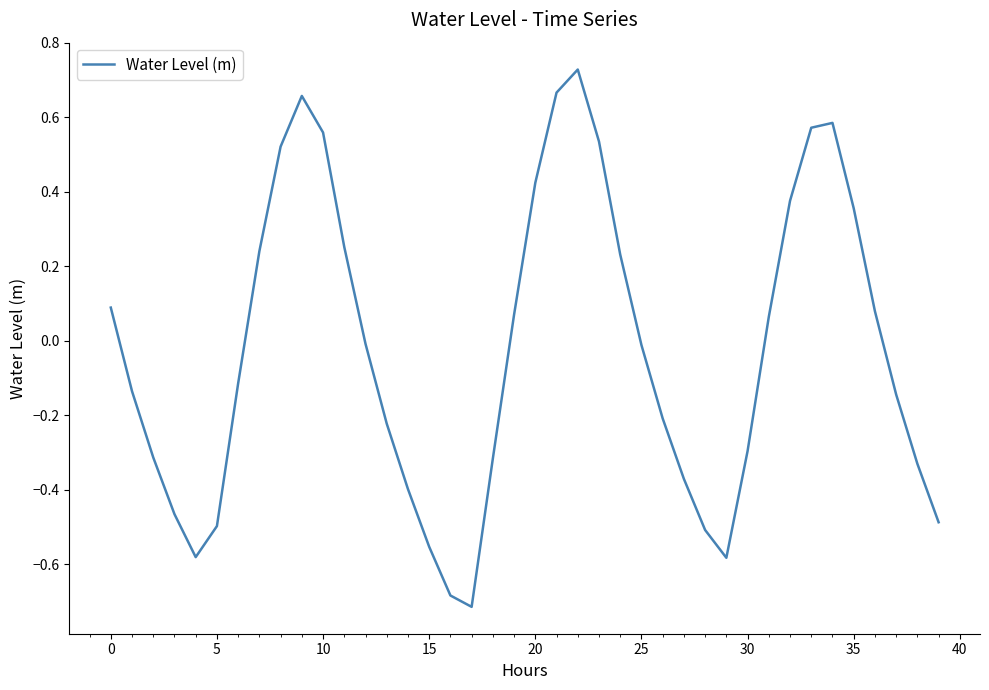

How many negative values are there?

22